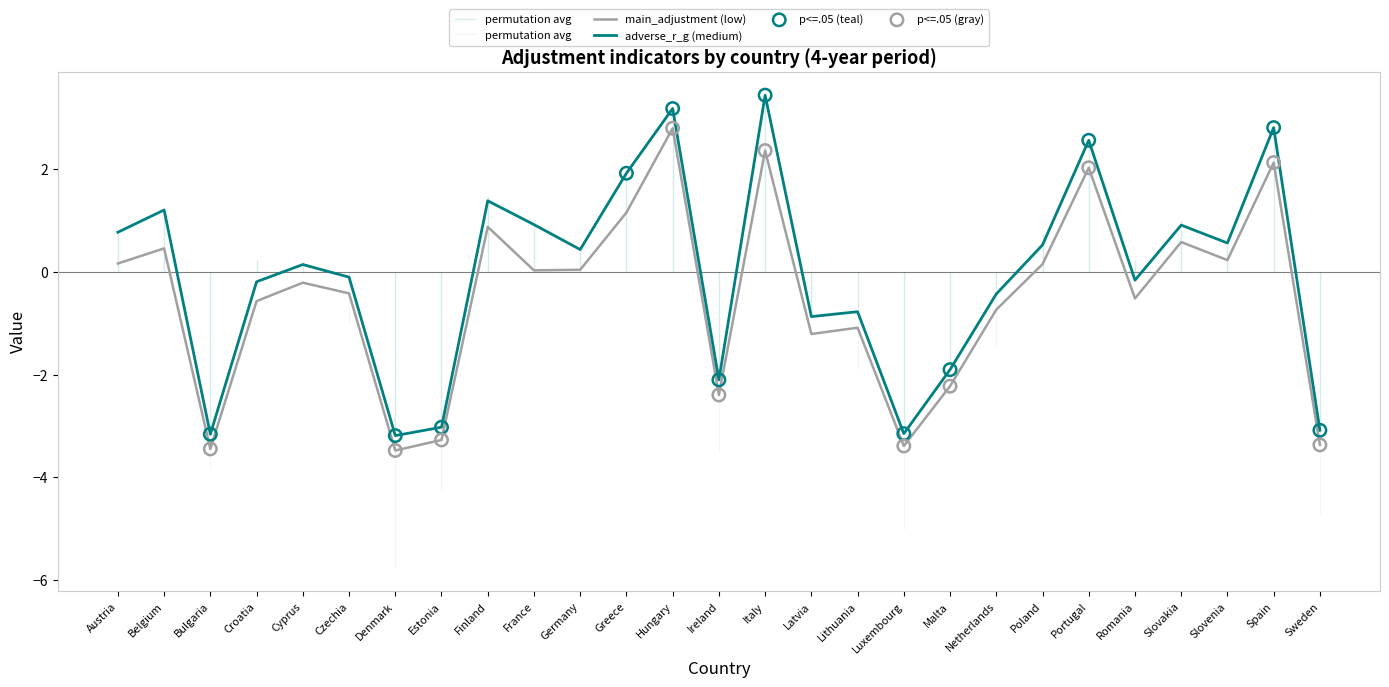

What is the total value across all series at Hungary?

18.1